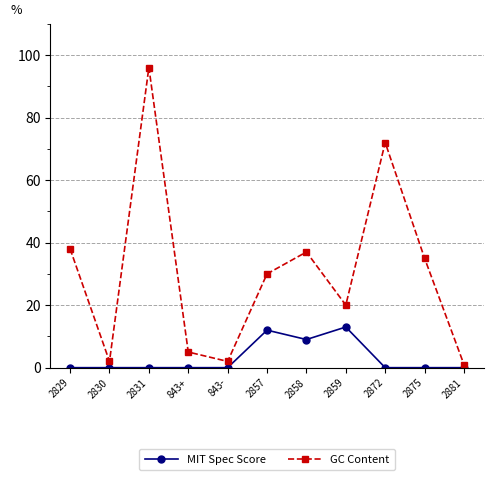

Reading right to left, transcribe all the data shown in this chart.

MIT Spec Score: 0	0	0	13	9	12	0	0	0	0	0
GC Content: 1	35	72	20	37	30	2	5	96	2	38